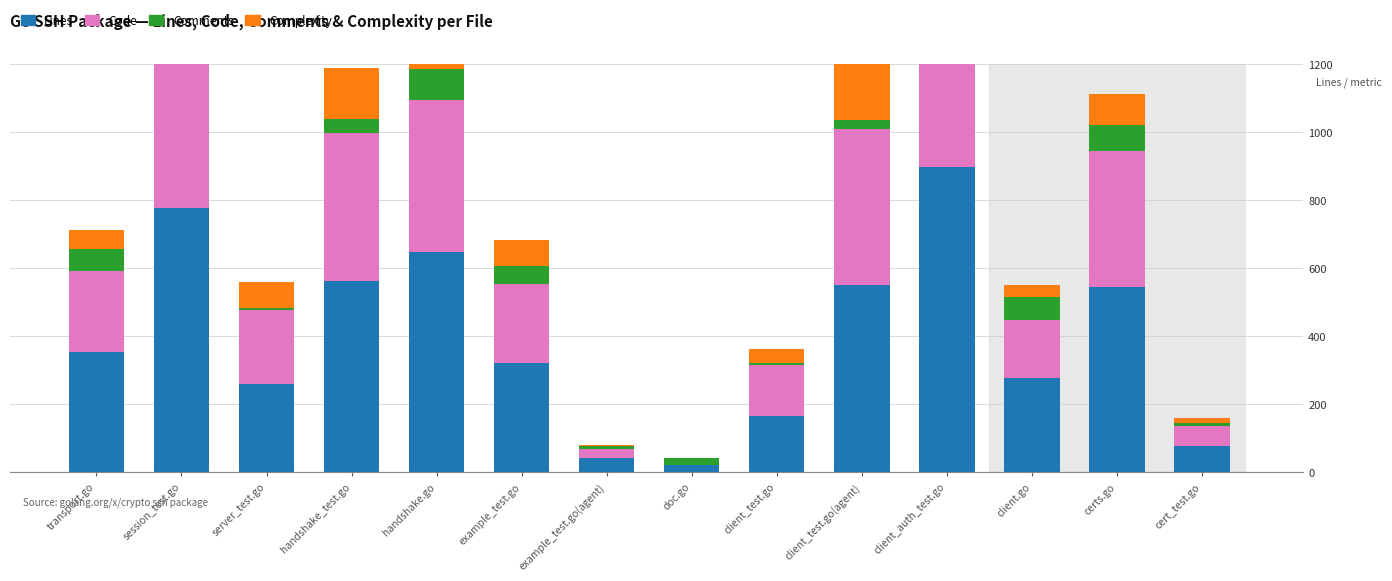

The value of Comments at client_test.go(agent) is 17. True or false?

False